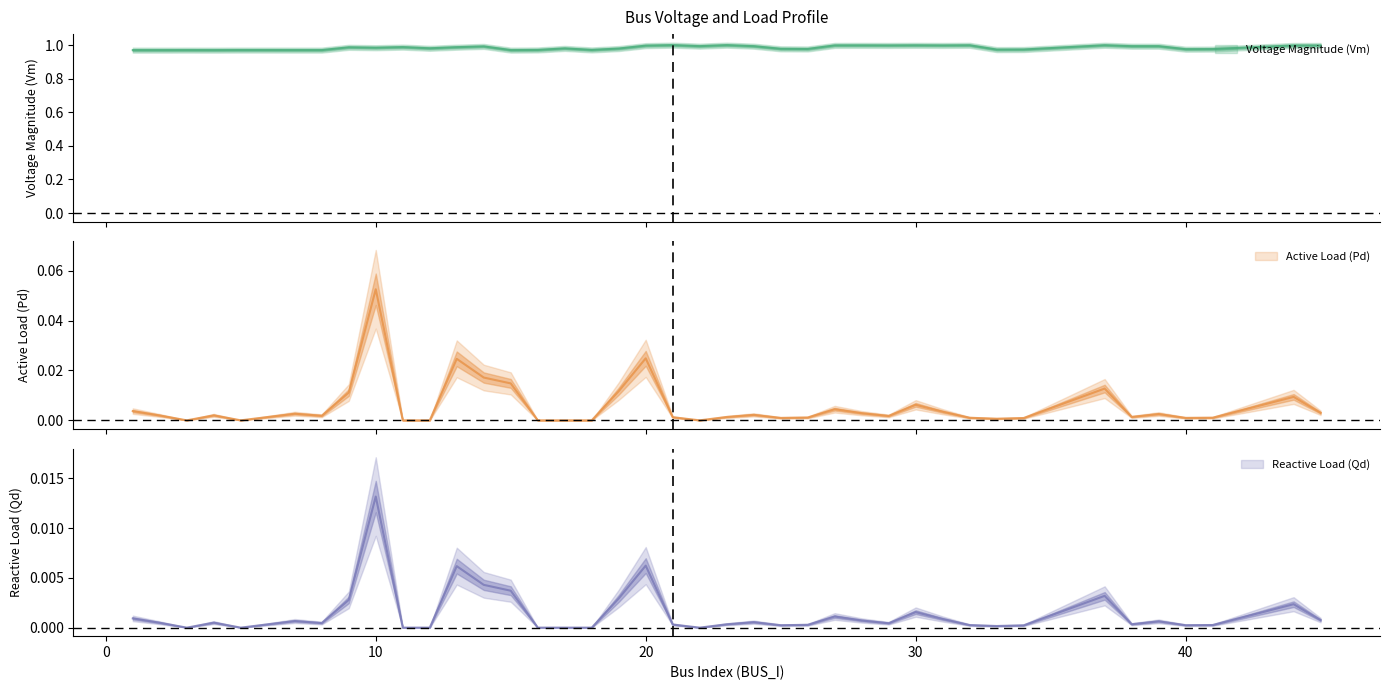

At which category is the sum across all series the highest?

10